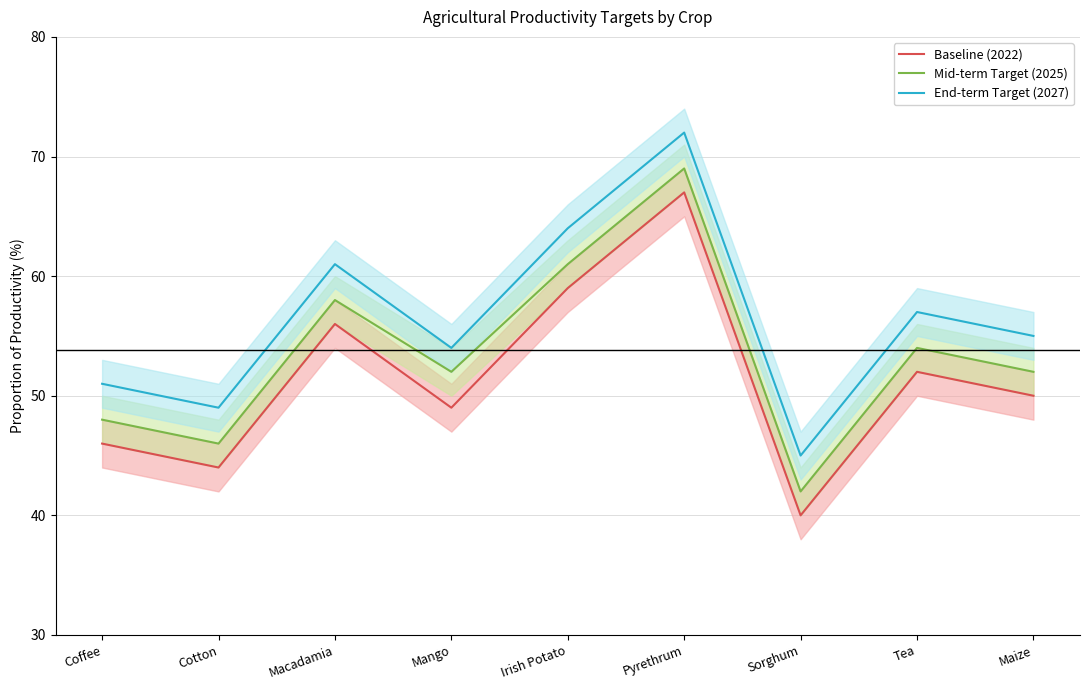

Rank the series at Macadamia from lowest to highest value.

Baseline (2022), Mid-term Target (2025), End-term Target (2027)